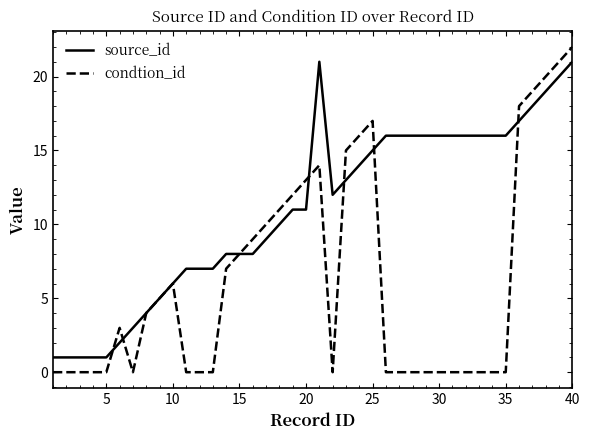

List the series in order of their overall mean, highest first.

source_id, condtion_id